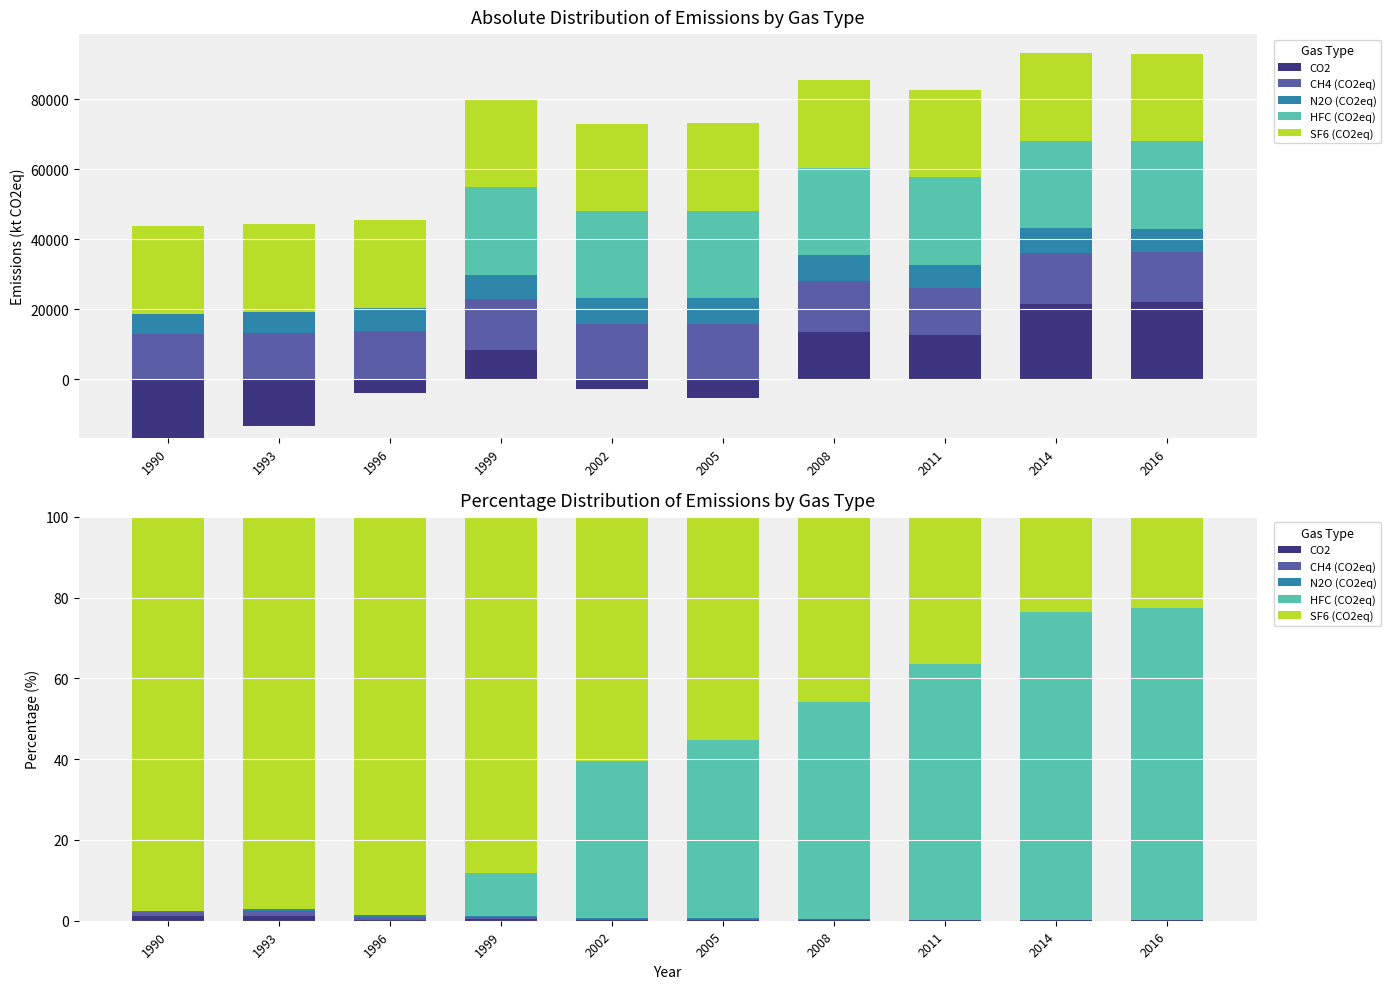

Where is CH4 (CO2eq) nearest to the value 0?

2016